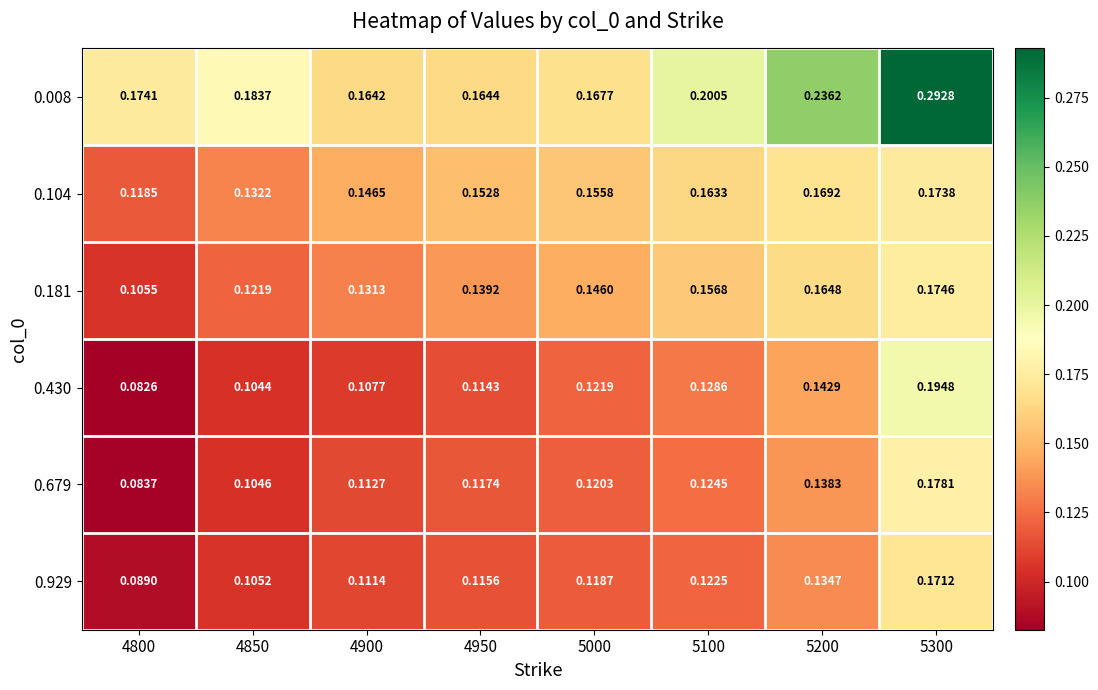

Count the number of data series in this chart.

6